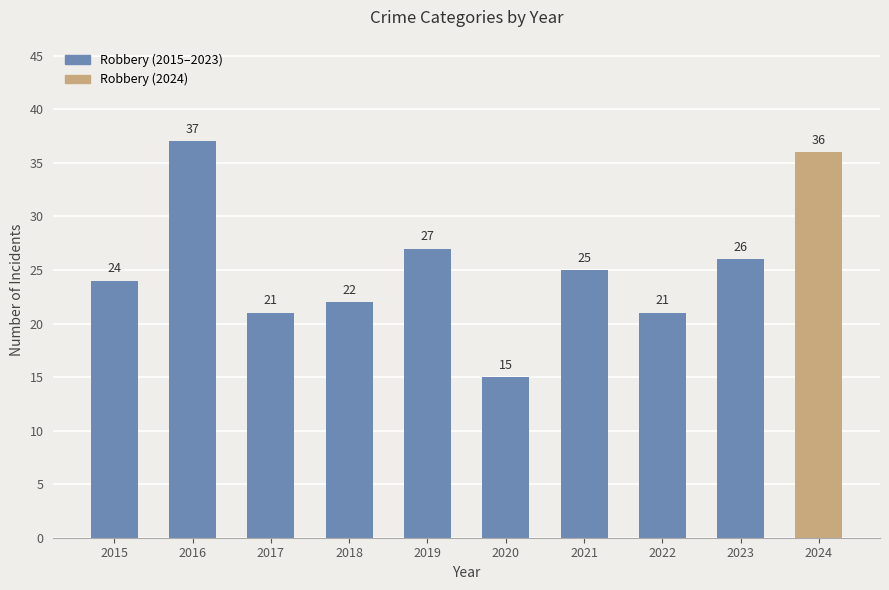

Which label corresponds to the largest value in the chart?

2016